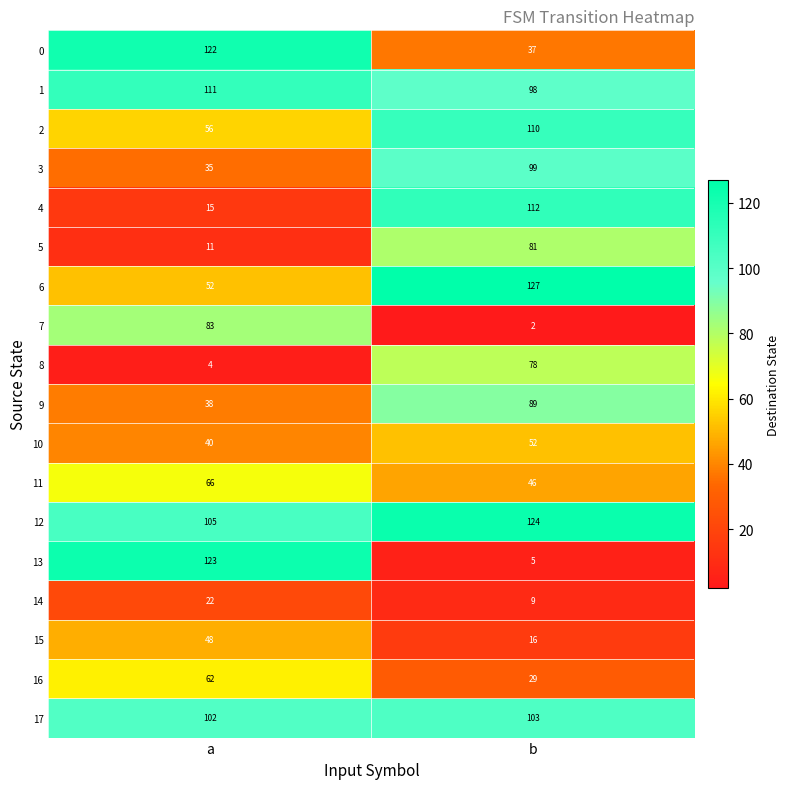

How many data points does each series have?

2